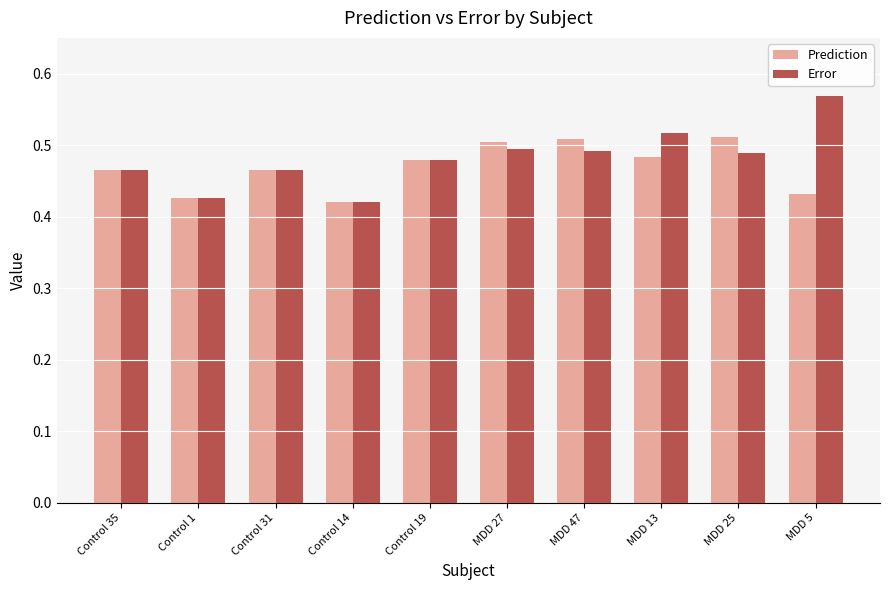

What are all the series names shown in the legend?

Prediction, Error